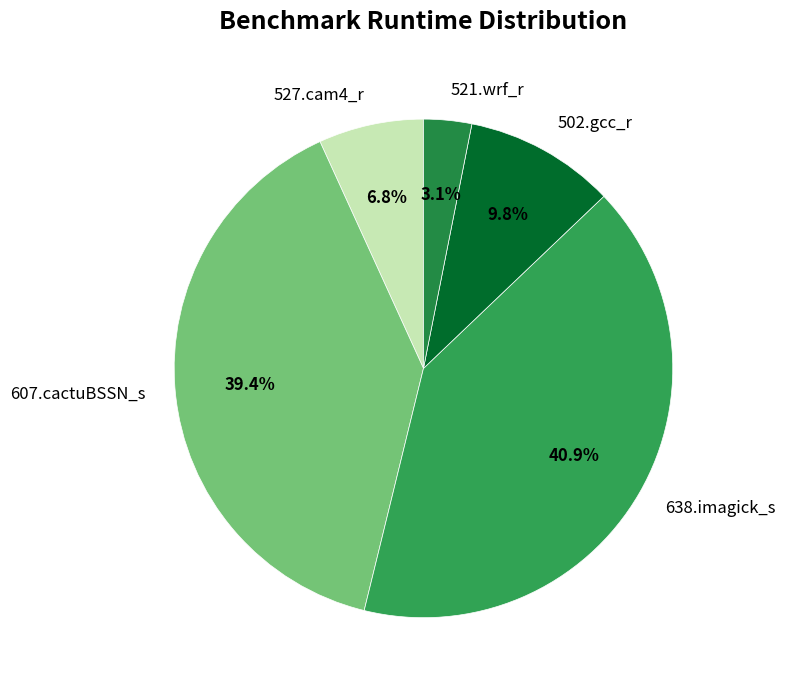

What percentage do 502.gcc_r and 527.cam4_r together represent?

16.6%